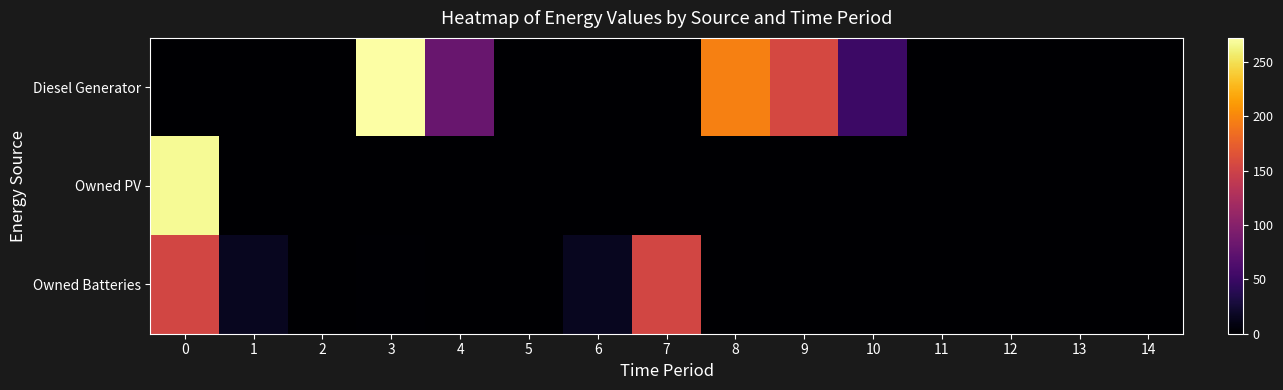

Reading left to right, what are all the values shown in this chart?

Diesel Generator: 0=0	1=0	2=0	3=272	4=80	5=0	6=0	7=0	8=196	9=156	10=52	11=0	12=0	13=0	14=0
Owned PV: 0=267	1=0	2=0	3=0	4=0	5=0	6=0	7=0	8=0	9=0	10=0	11=0	12=0	13=0	14=0
Owned Batteries: 0=154	1=15	2=0	3=2	4=0	5=0	6=15	7=154	8=0	9=0	10=0	11=0	12=0	13=0	14=0